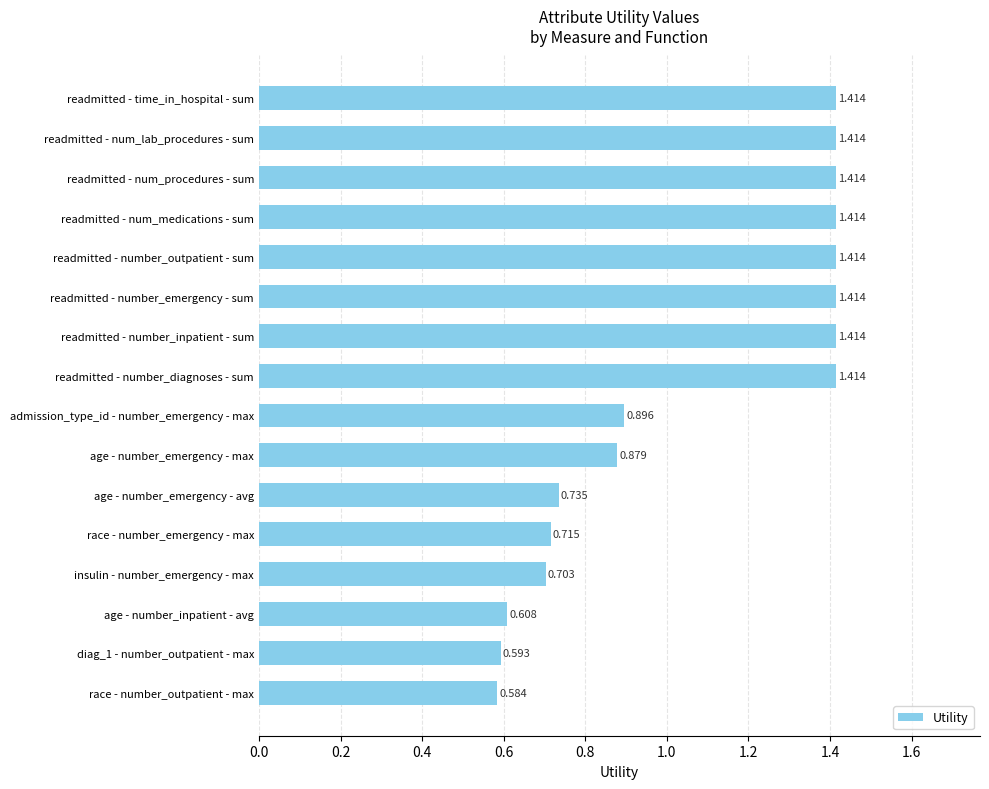

Between insulin - number_emergency - max and admission_type_id - number_emergency - max, which is larger?

admission_type_id - number_emergency - max